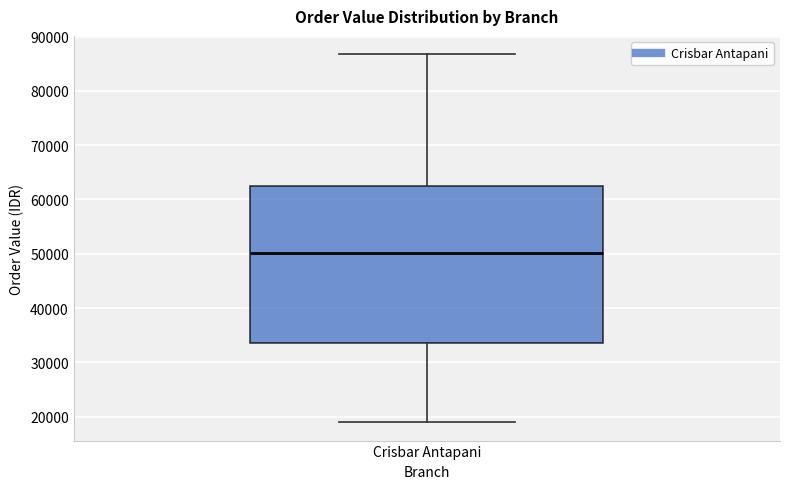

Where is the upper edge of the box for Crisbar Antapani on the y-axis? The values are not printed on the chart, so give them approximately, as read against the axis.

62000